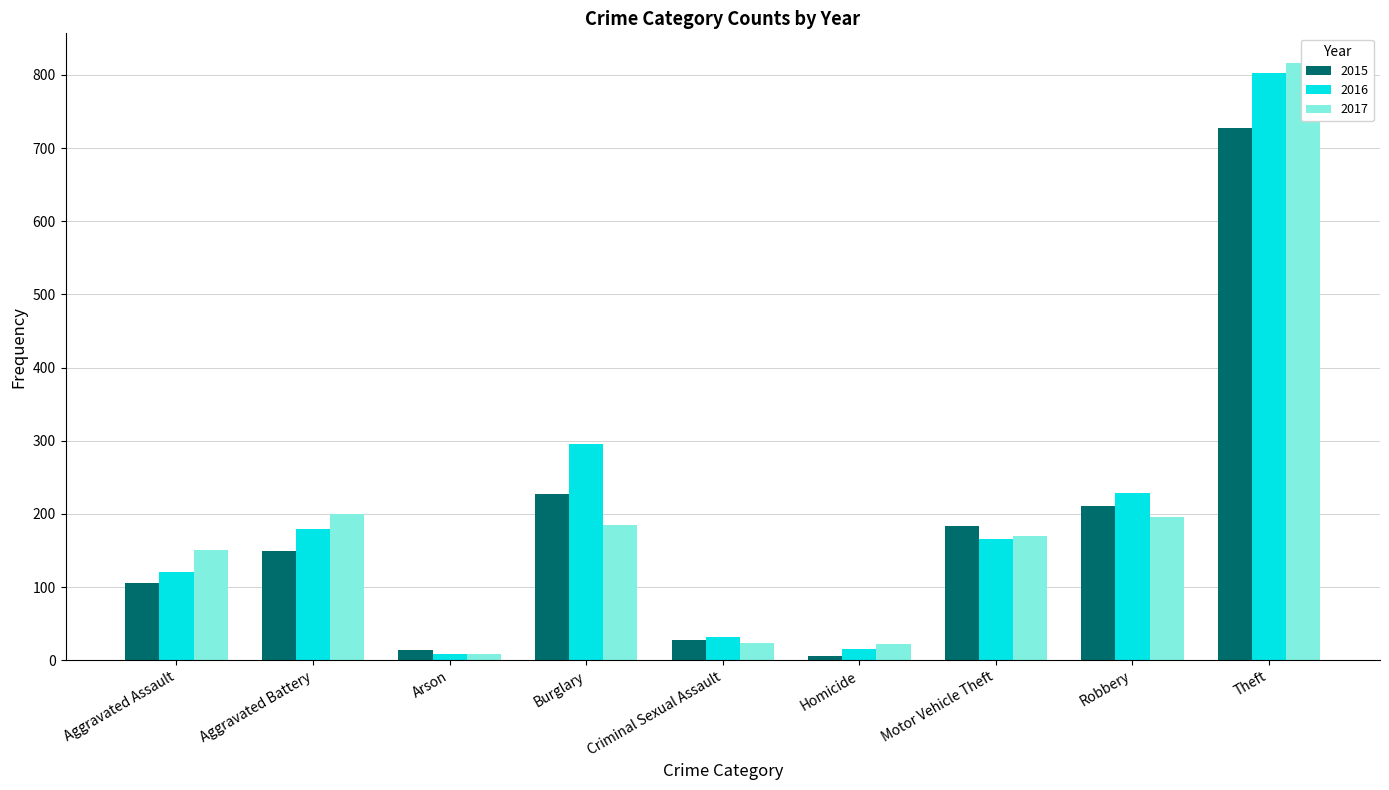

How many bars are there in each group?

3